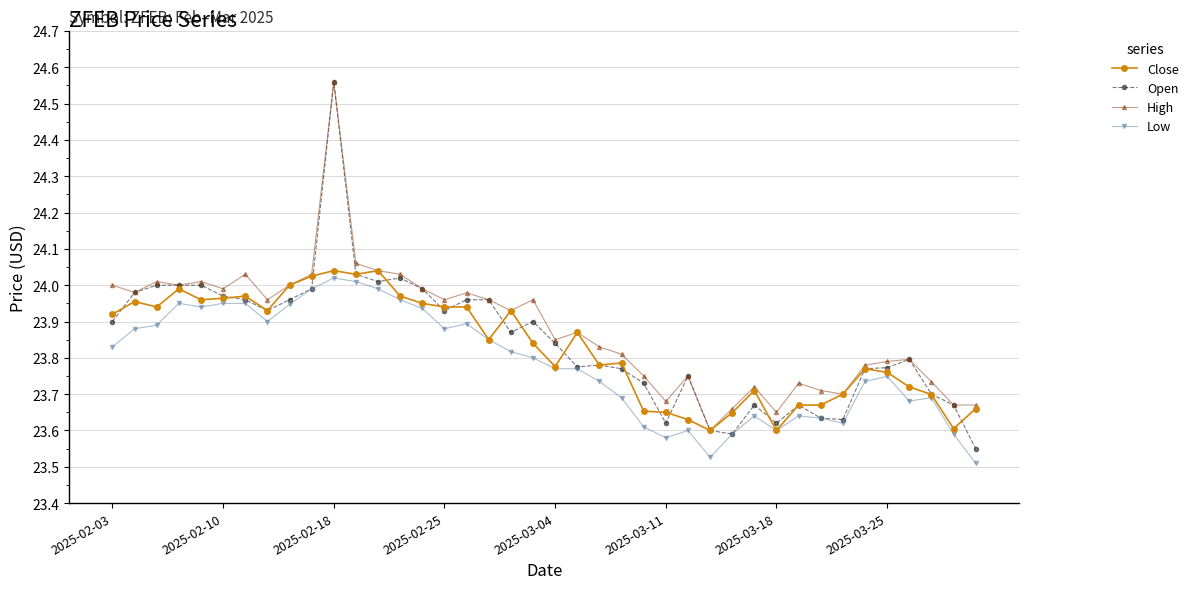

Which series has the largest range (max minus min)?

Open